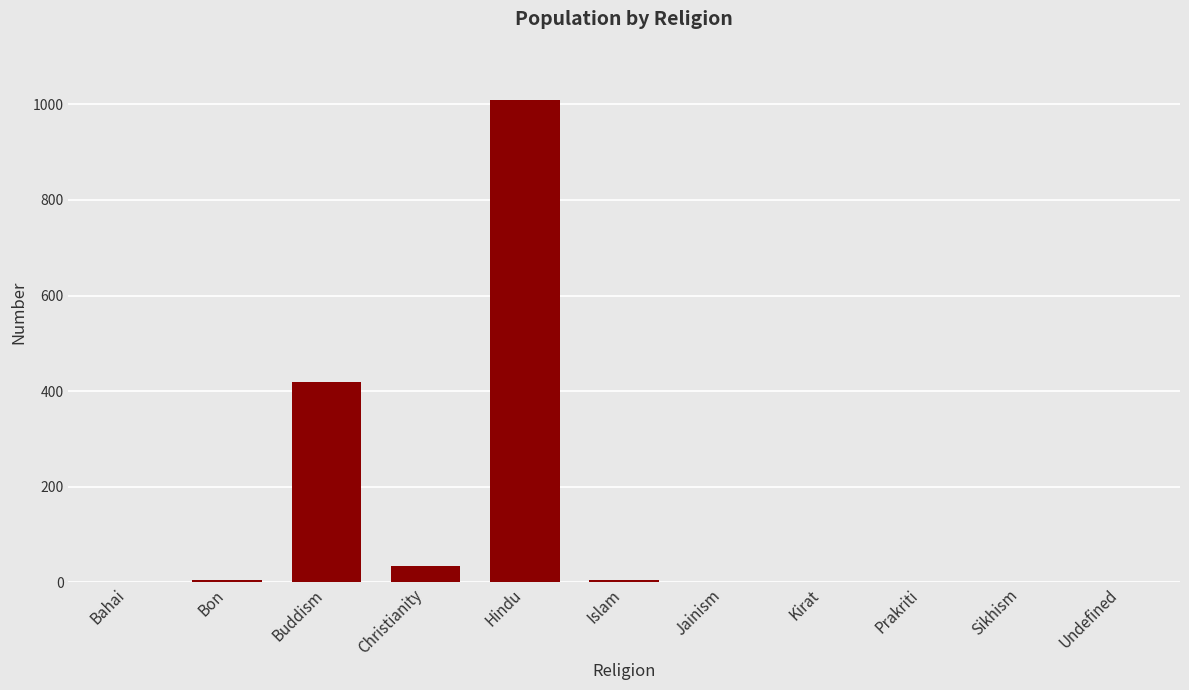

Count the number of data series in this chart.

1